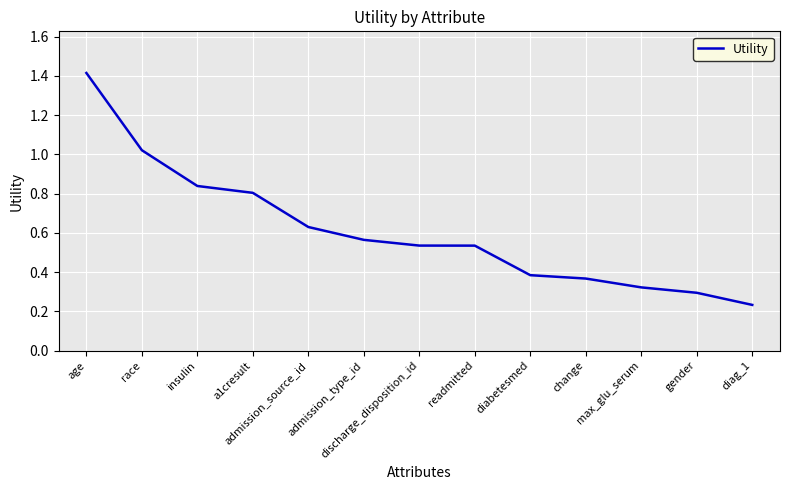

True or false: the data shows 0.4 at change.

True